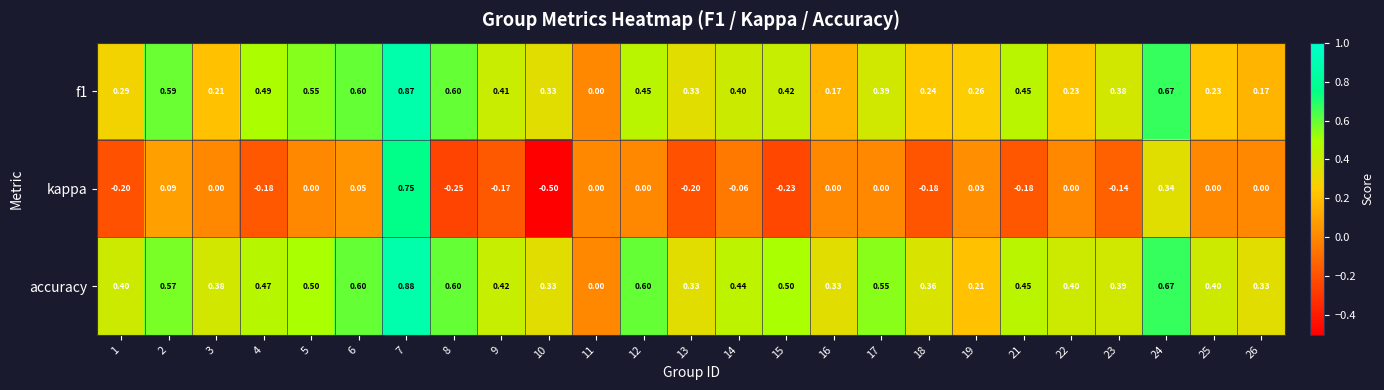

Which series has the largest total across all categories?

accuracy